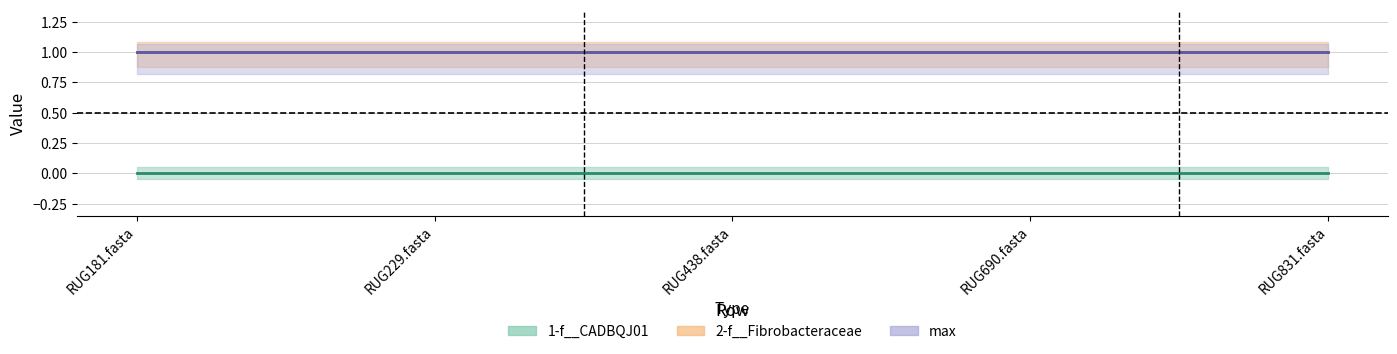

True or false: 2-f__Fibrobacteraceae has more than 0 points higher than both neighbors.

False